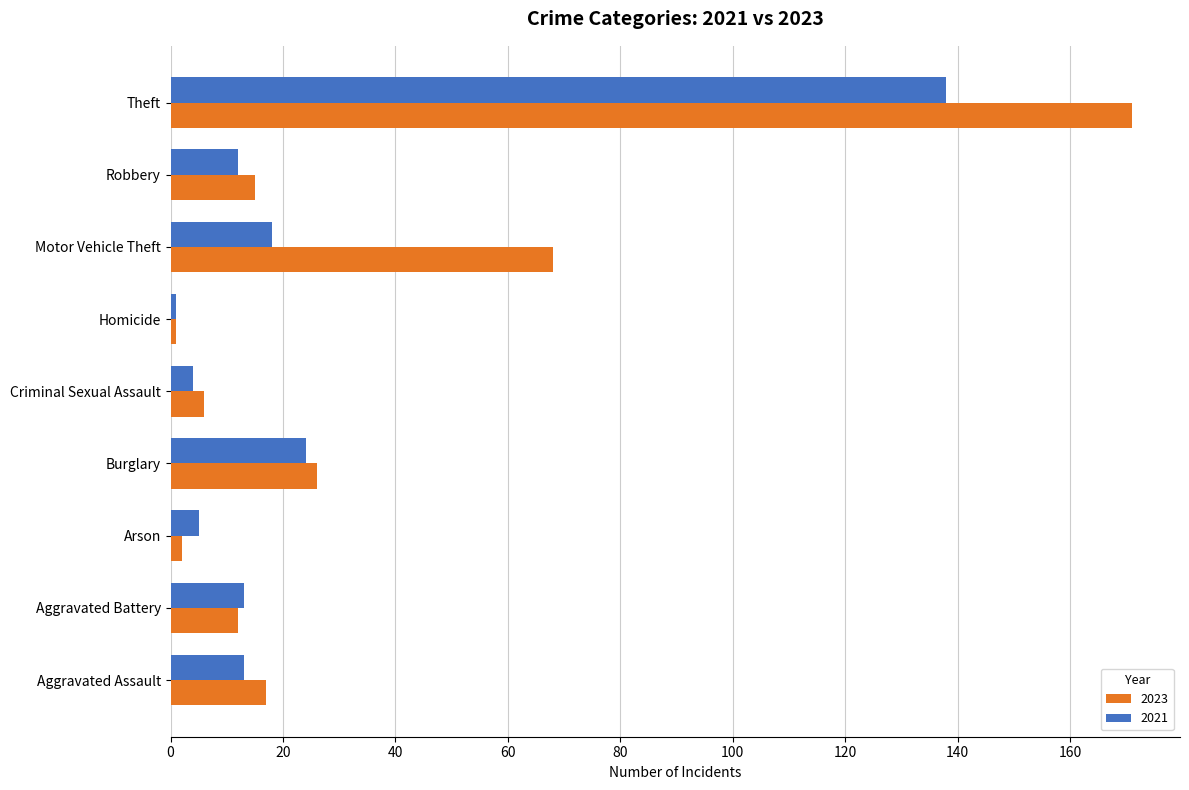

What is the sum of the 2023 values at Criminal Sexual Assault and Homicide?

7